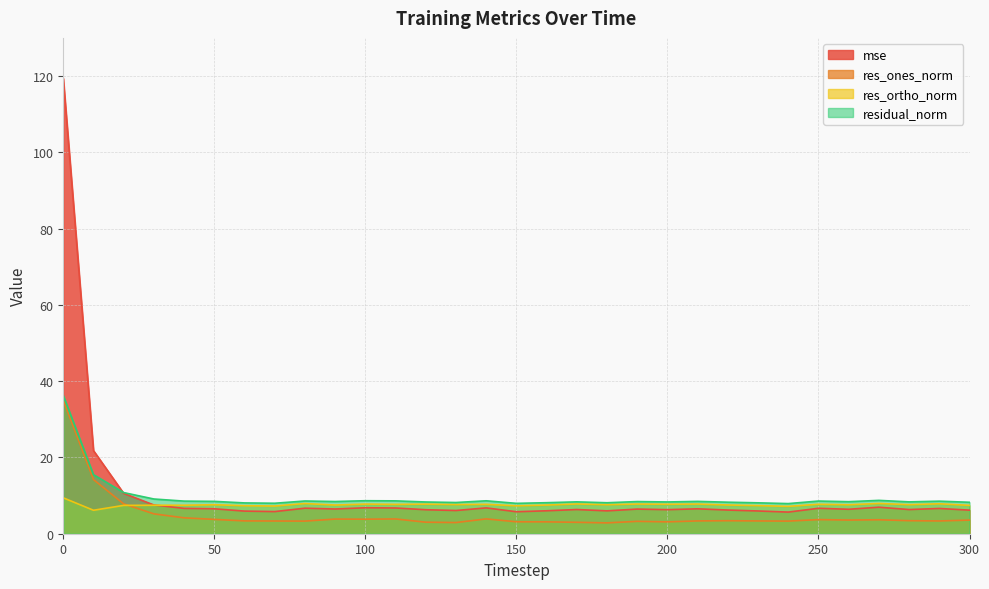

At which category does the chart reach its minimum across all series?

180